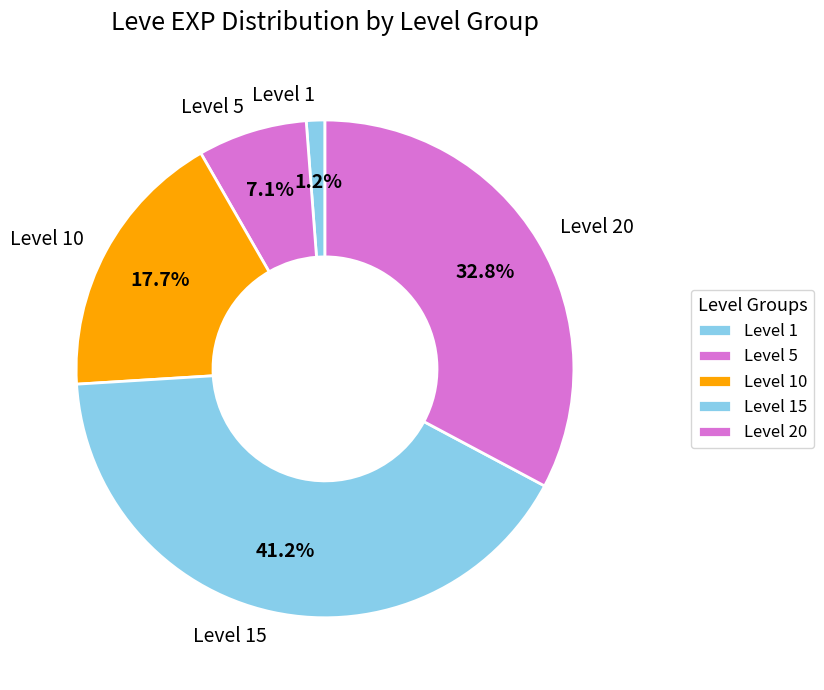

What is the total percentage of Level 15 and Level 5?

48.3%